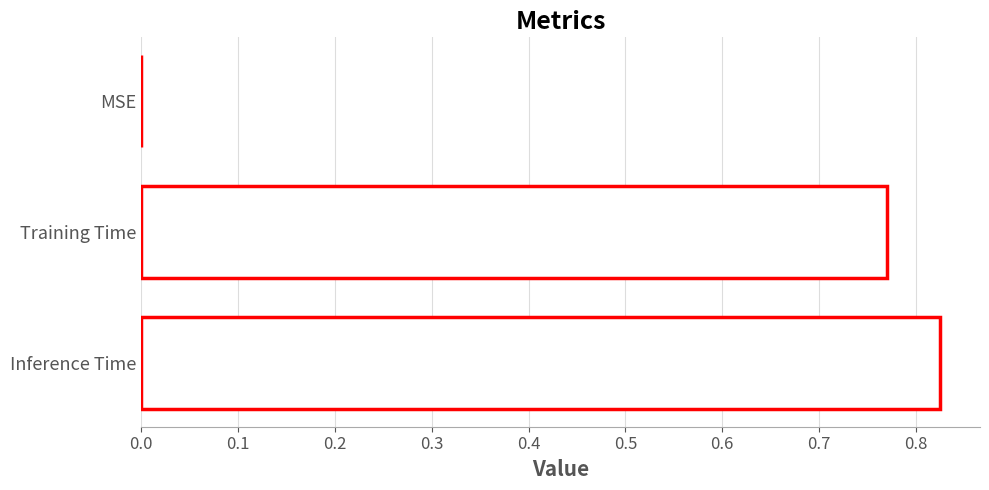

Between Inference Time and MSE, which is larger?

Inference Time